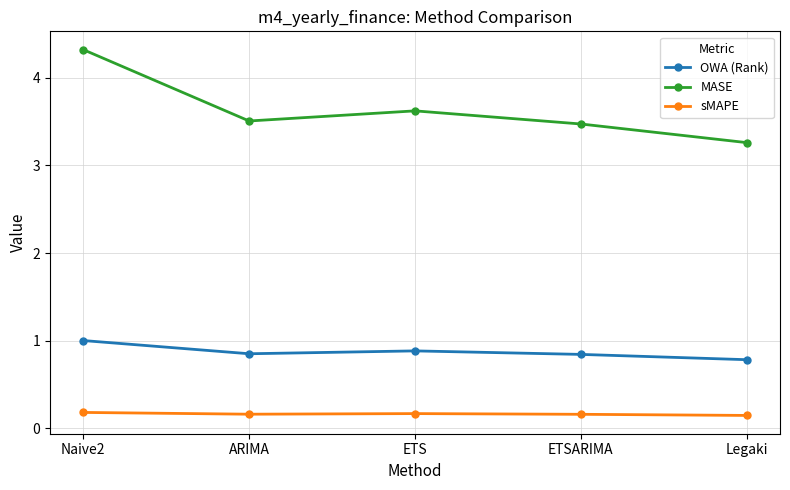

What is the spread (max minus min) of values at Legaki?

3.1